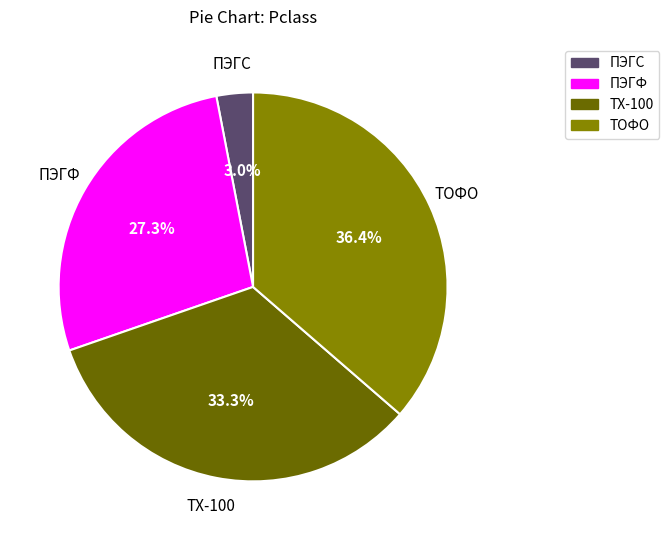

Does any single category account for the majority?

No